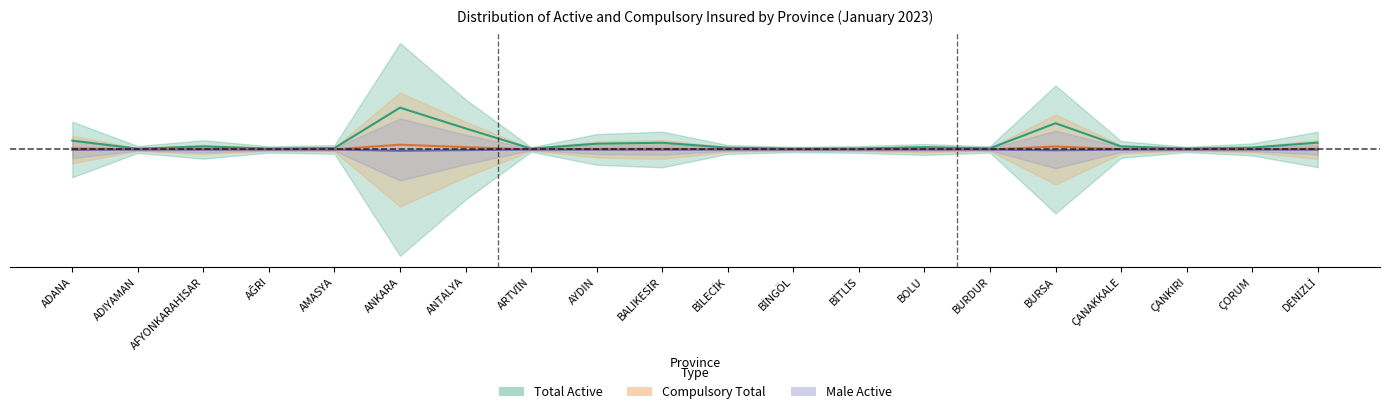

At which category is the sum across all series the highest?

ANKARA